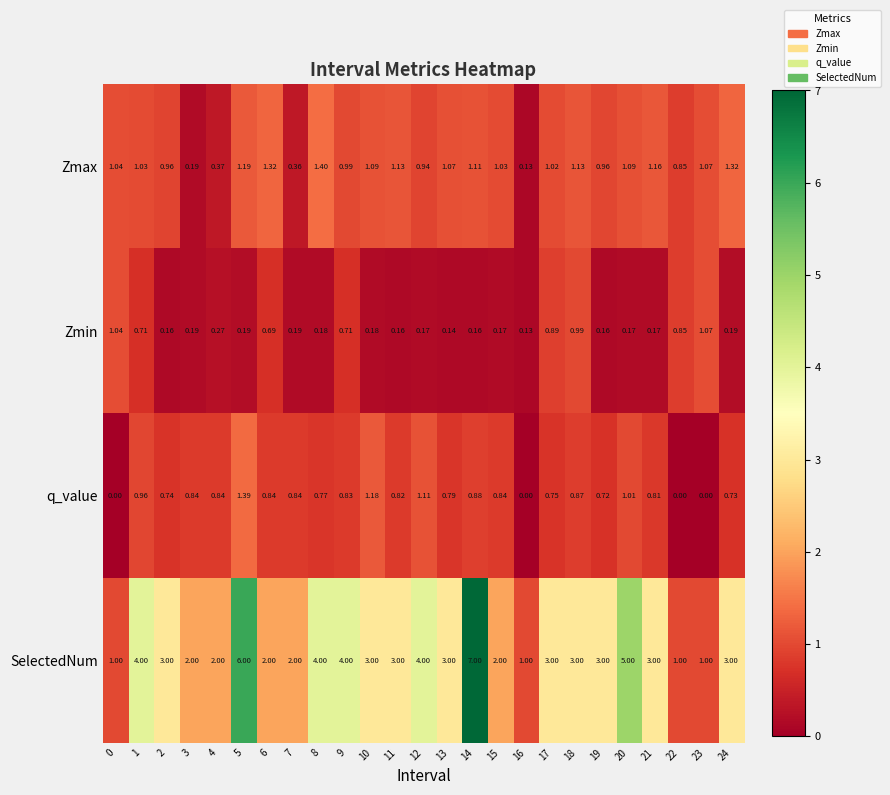

Which series has the largest range (max minus min)?

SelectedNum